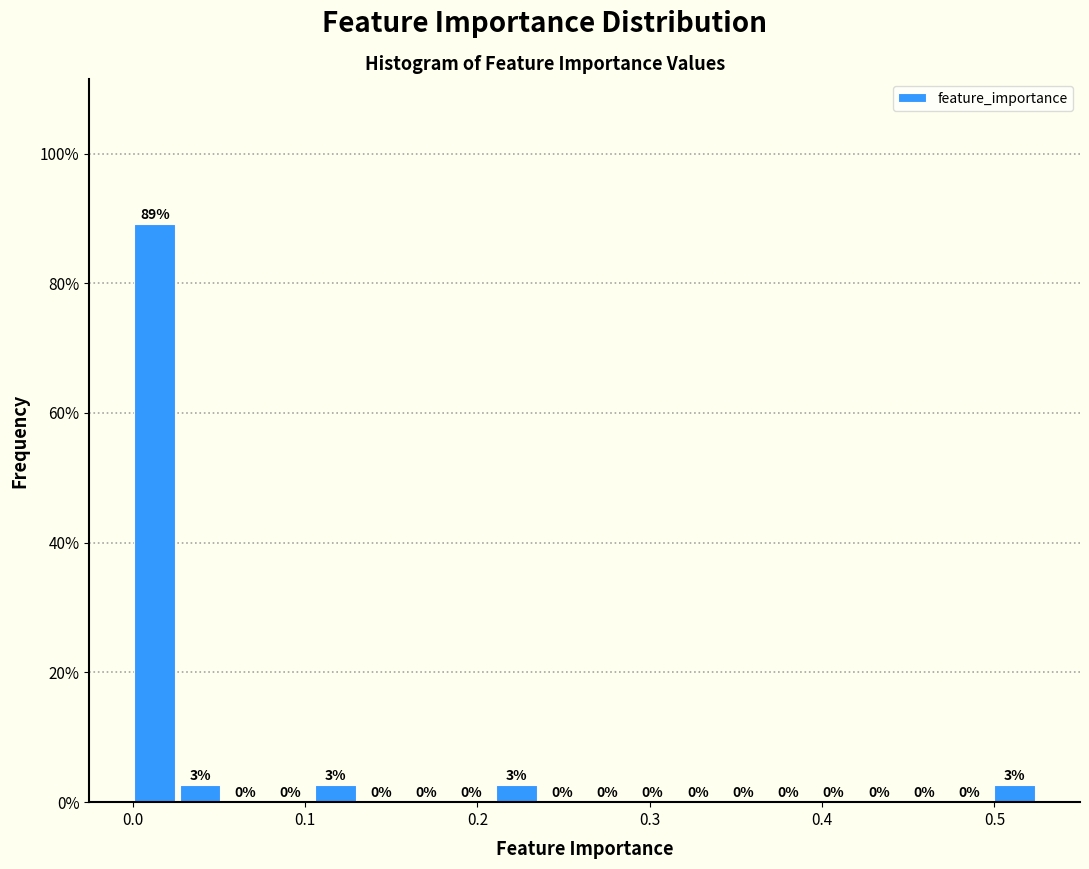

Read against the x-axis, roughly where is the centre of the tallest bar?

0.01